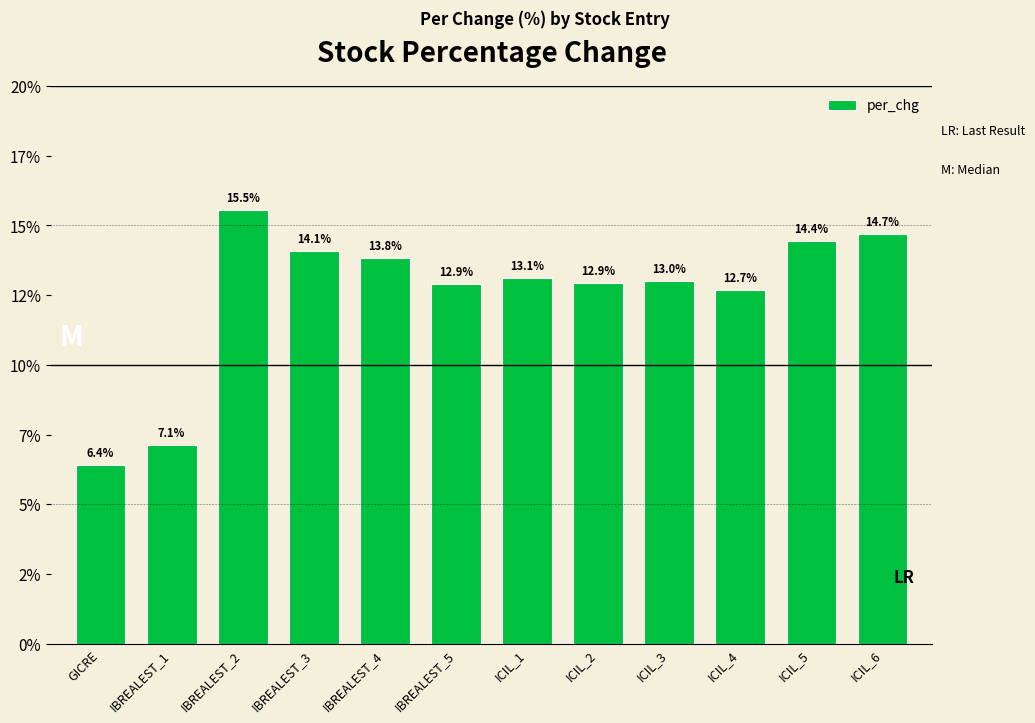

List the labels in order of value, largest first.

IBREALEST_2, ICIL_6, ICIL_5, IBREALEST_3, IBREALEST_4, ICIL_1, ICIL_3, ICIL_2, IBREALEST_5, ICIL_4, IBREALEST_1, GICRE